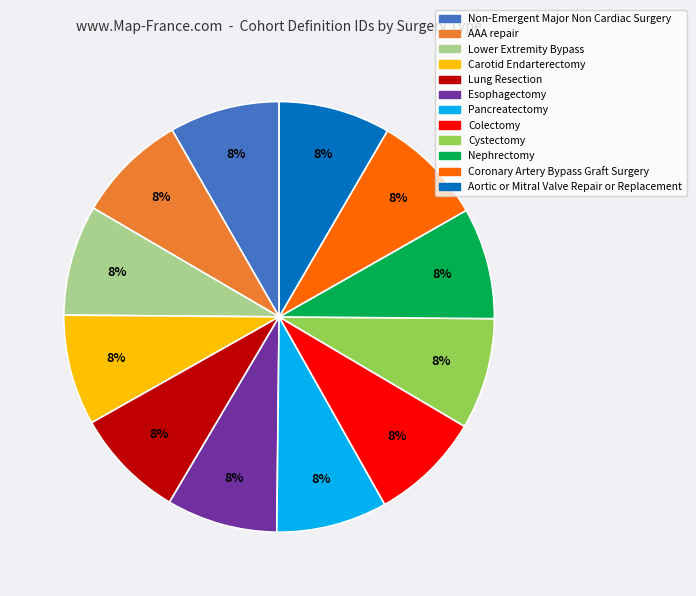

To the nearest percent, what is the average slice percentage?

8%